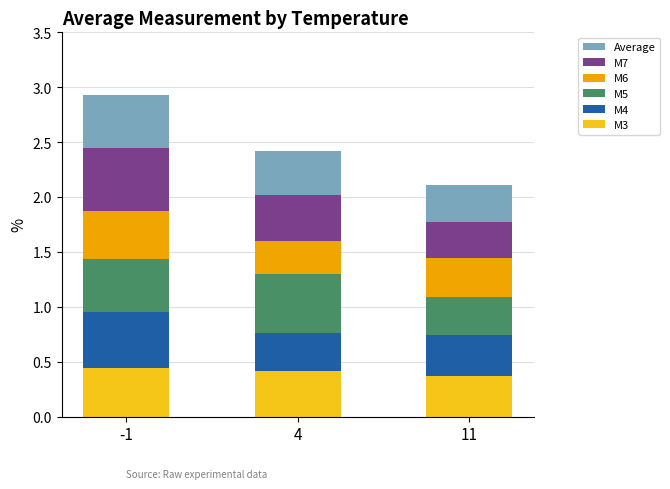

What are all the series names shown in the legend?

Average, M7, M6, M5, M4, M3